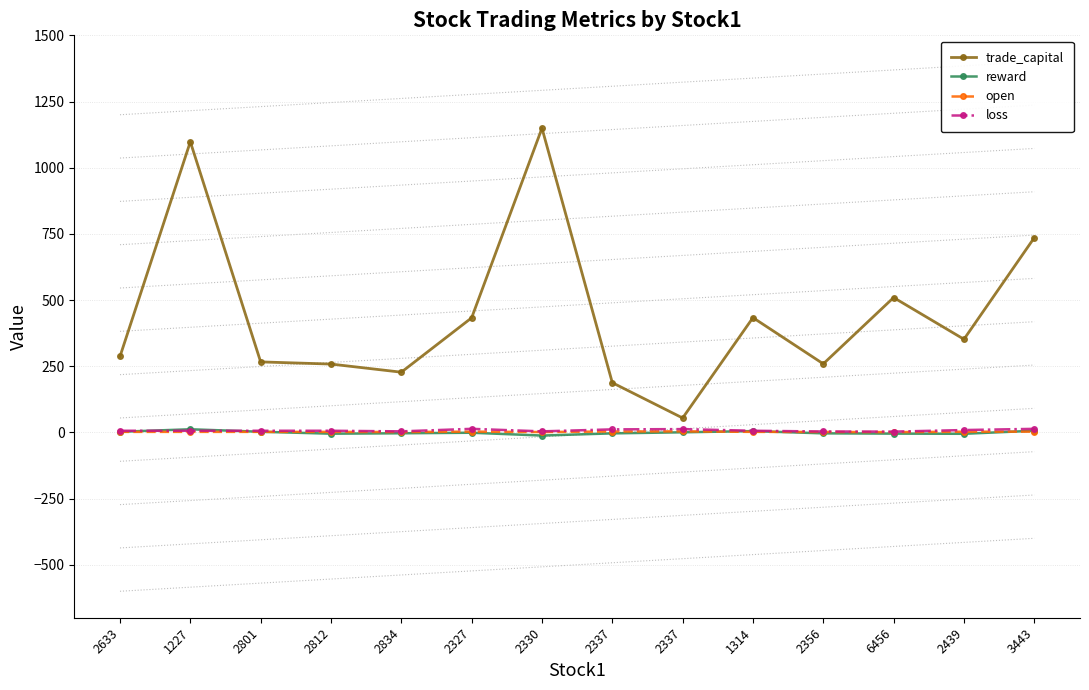

Reading left to right, what are all the values shown in this chart?

trade_capital: 286.8	1098.0	266.4	258.2	227.5	432.9	1149.3	187.8	54.5	433.6	259.0	509.5	351.9	735.6
reward: 2.4	11.9	2.5	-4.8	-3.3	-1.2	-11.8	-3.6	0.5	5.0	-3.5	-4.5	-5.2	6.4
open: 2.1	2.1	2.1	2.1	1.5	3.0	1.5	3.5	4.0	2.1	1.8	1.1	2.6	3.0
loss: 6.3	6.3	6.3	6.3	4.0	13.5	4.0	11.5	12.5	6.3	3.5	3.0	9.0	13.5